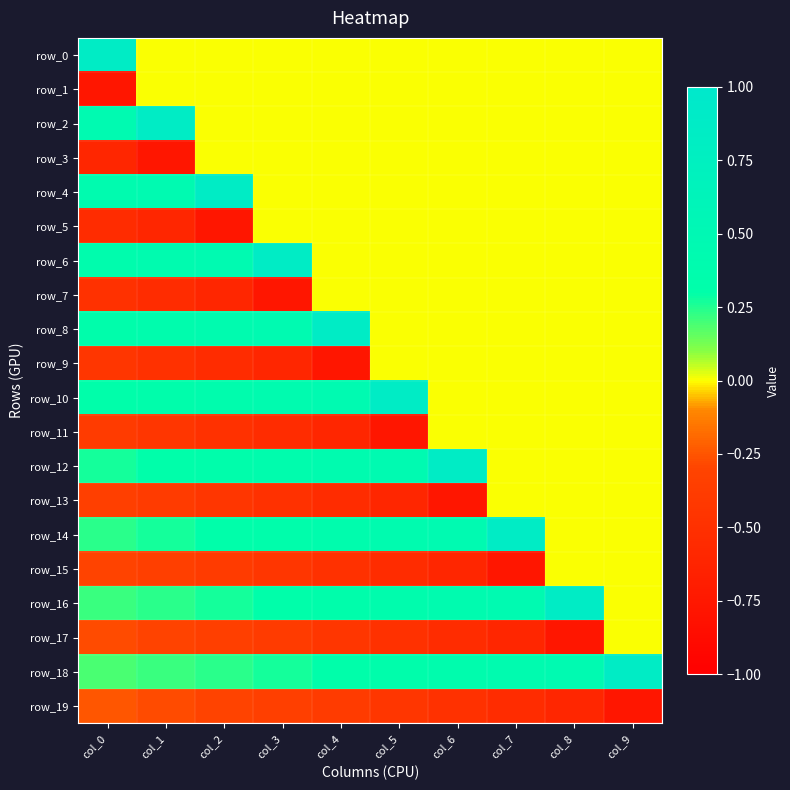

Reading left to right, what are all the values shown in this chart?

row_0: col_0=0.9	col_1=0.0	col_2=0.0	col_3=0.0	col_4=0.0	col_5=0.0	col_6=0.0	col_7=0.0	col_8=0.0	col_9=0.0
row_1: col_0=-0.8	col_1=0.0	col_2=0.0	col_3=0.0	col_4=0.0	col_5=0.0	col_6=0.0	col_7=0.0	col_8=0.0	col_9=0.0
row_2: col_0=0.4	col_1=0.9	col_2=0.0	col_3=0.0	col_4=0.0	col_5=0.0	col_6=0.0	col_7=0.0	col_8=0.0	col_9=0.0
row_3: col_0=-0.6	col_1=-0.8	col_2=0.0	col_3=0.0	col_4=0.0	col_5=0.0	col_6=0.0	col_7=0.0	col_8=0.0	col_9=0.0
row_4: col_0=0.4	col_1=0.4	col_2=0.9	col_3=0.0	col_4=0.0	col_5=0.0	col_6=0.0	col_7=0.0	col_8=0.0	col_9=0.0
row_5: col_0=-0.5	col_1=-0.6	col_2=-0.8	col_3=0.0	col_4=0.0	col_5=0.0	col_6=0.0	col_7=0.0	col_8=0.0	col_9=0.0
row_6: col_0=0.4	col_1=0.4	col_2=0.4	col_3=0.9	col_4=0.0	col_5=0.0	col_6=0.0	col_7=0.0	col_8=0.0	col_9=0.0
row_7: col_0=-0.5	col_1=-0.5	col_2=-0.6	col_3=-0.8	col_4=0.0	col_5=0.0	col_6=0.0	col_7=0.0	col_8=0.0	col_9=0.0
row_8: col_0=0.3	col_1=0.4	col_2=0.4	col_3=0.4	col_4=0.9	col_5=0.0	col_6=0.0	col_7=0.0	col_8=0.0	col_9=0.0
row_9: col_0=-0.4	col_1=-0.5	col_2=-0.5	col_3=-0.6	col_4=-0.8	col_5=0.0	col_6=0.0	col_7=0.0	col_8=0.0	col_9=0.0
row_10: col_0=0.3	col_1=0.3	col_2=0.4	col_3=0.4	col_4=0.4	col_5=0.9	col_6=0.0	col_7=0.0	col_8=0.0	col_9=0.0
row_11: col_0=-0.4	col_1=-0.4	col_2=-0.5	col_3=-0.5	col_4=-0.6	col_5=-0.8	col_6=0.0	col_7=0.0	col_8=0.0	col_9=0.0
row_12: col_0=0.3	col_1=0.3	col_2=0.3	col_3=0.4	col_4=0.4	col_5=0.4	col_6=0.9	col_7=0.0	col_8=0.0	col_9=0.0
row_13: col_0=-0.3	col_1=-0.4	col_2=-0.4	col_3=-0.5	col_4=-0.5	col_5=-0.6	col_6=-0.8	col_7=0.0	col_8=0.0	col_9=0.0
row_14: col_0=0.2	col_1=0.3	col_2=0.3	col_3=0.3	col_4=0.4	col_5=0.4	col_6=0.4	col_7=0.9	col_8=0.0	col_9=0.0
row_15: col_0=-0.3	col_1=-0.3	col_2=-0.4	col_3=-0.4	col_4=-0.5	col_5=-0.5	col_6=-0.6	col_7=-0.8	col_8=0.0	col_9=0.0
row_16: col_0=0.2	col_1=0.2	col_2=0.3	col_3=0.3	col_4=0.3	col_5=0.4	col_6=0.4	col_7=0.4	col_8=0.9	col_9=0.0
row_17: col_0=-0.3	col_1=-0.3	col_2=-0.3	col_3=-0.4	col_4=-0.4	col_5=-0.5	col_6=-0.5	col_7=-0.6	col_8=-0.8	col_9=0.0
row_18: col_0=0.2	col_1=0.2	col_2=0.2	col_3=0.3	col_4=0.3	col_5=0.3	col_6=0.4	col_7=0.4	col_8=0.4	col_9=0.9
row_19: col_0=-0.2	col_1=-0.3	col_2=-0.3	col_3=-0.3	col_4=-0.4	col_5=-0.4	col_6=-0.5	col_7=-0.5	col_8=-0.6	col_9=-0.8